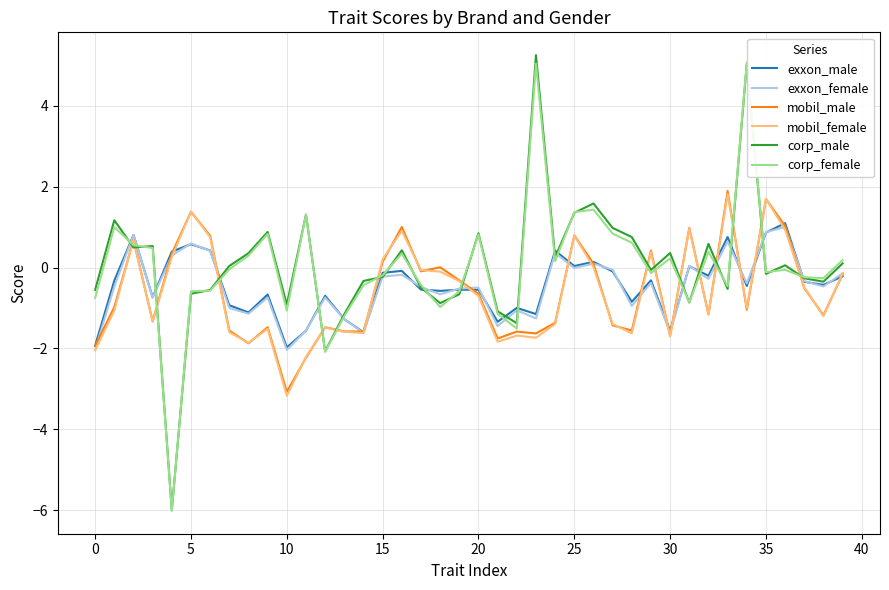

What is the maximum value for corp_female?

5.1